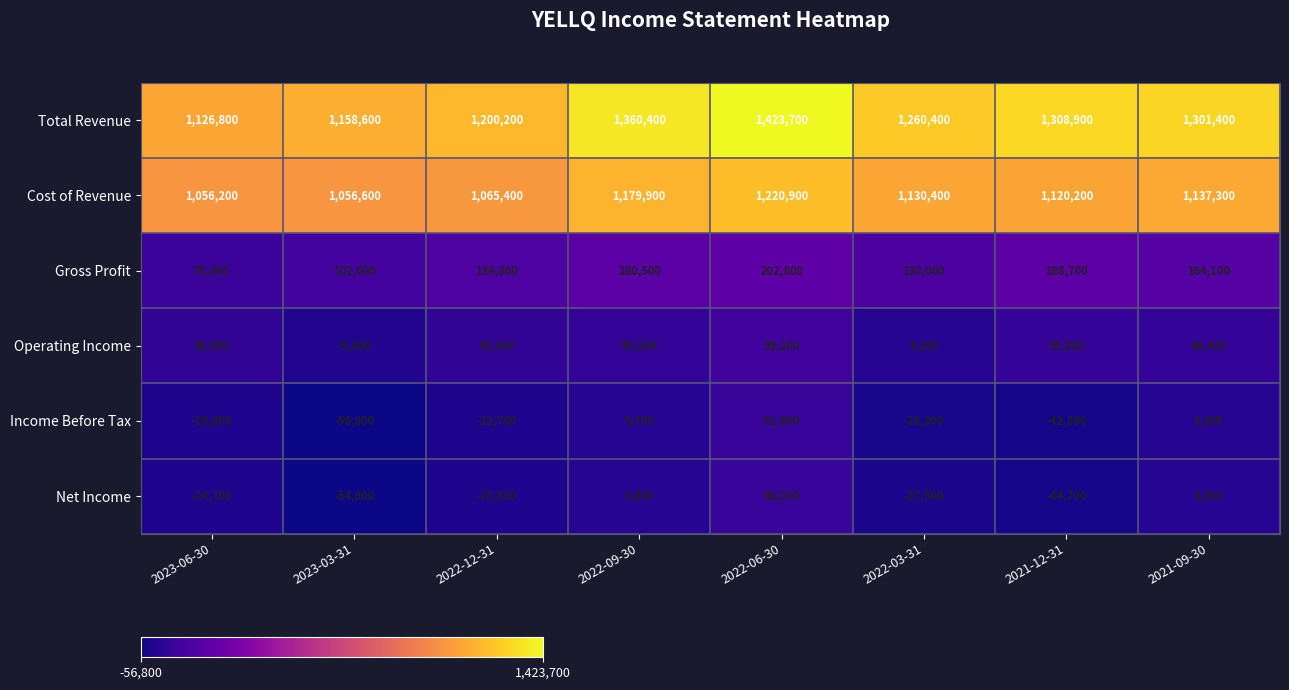

At which label does Income Before Tax first exceed -10600?

2022-09-30